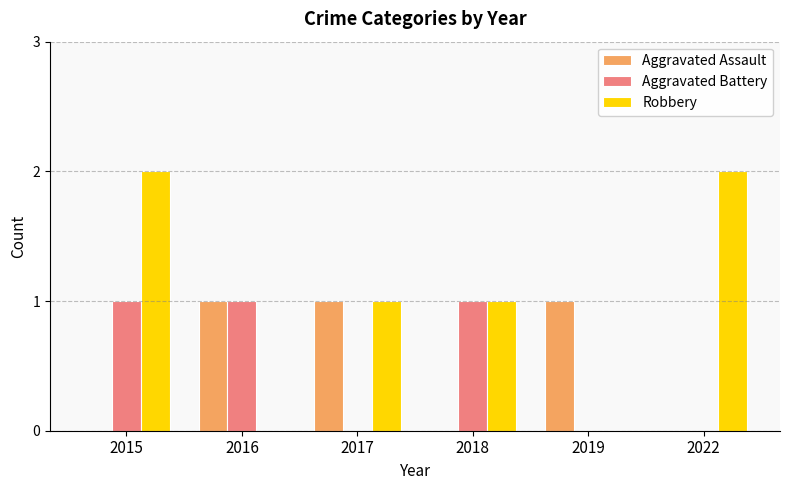

Which series has the largest total across all categories?

Robbery